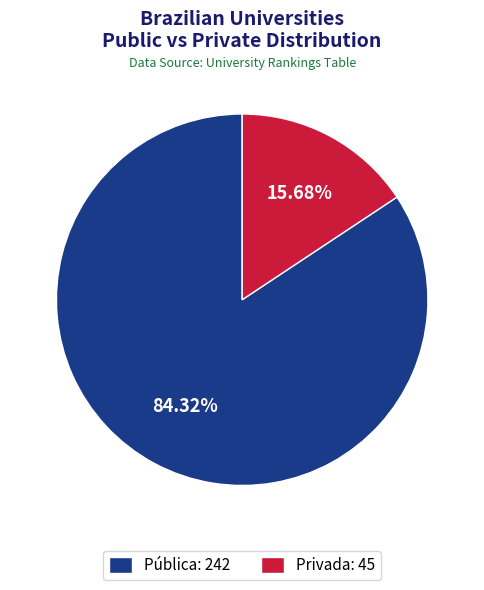

Rank the categories by value from highest to lowest.

Pública, Privada